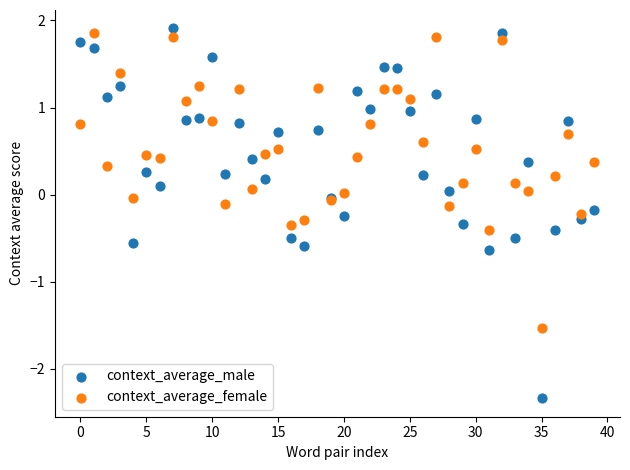

What are all the series names shown in the legend?

context_average_male, context_average_female